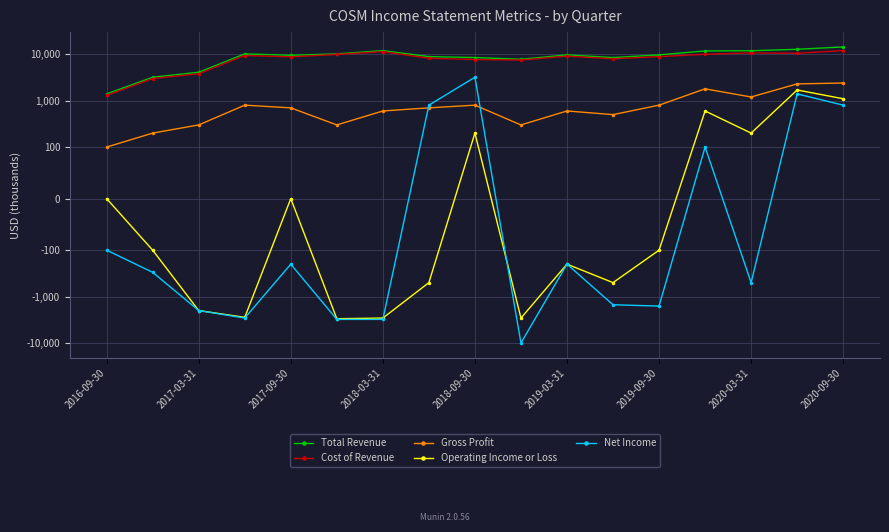

List the series in order of their peak value, highest first.

Total Revenue, Cost of Revenue, Net Income, Gross Profit, Operating Income or Loss